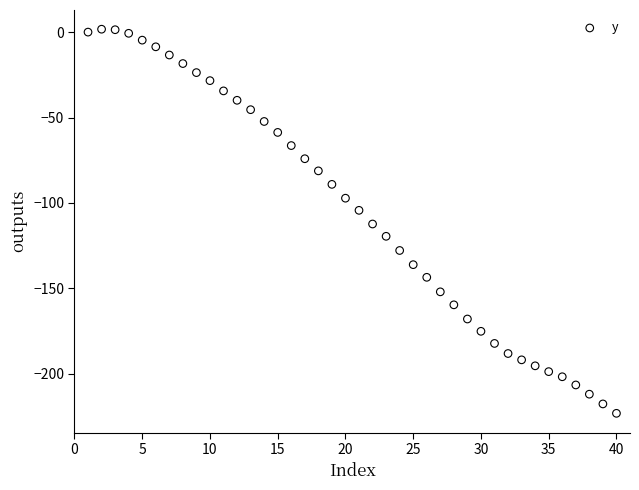

What is the range of Y values (max minus min)?

224.8